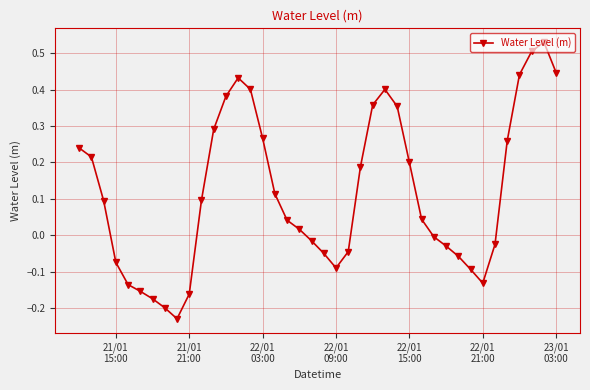

How many categories are shown in the chart?

40